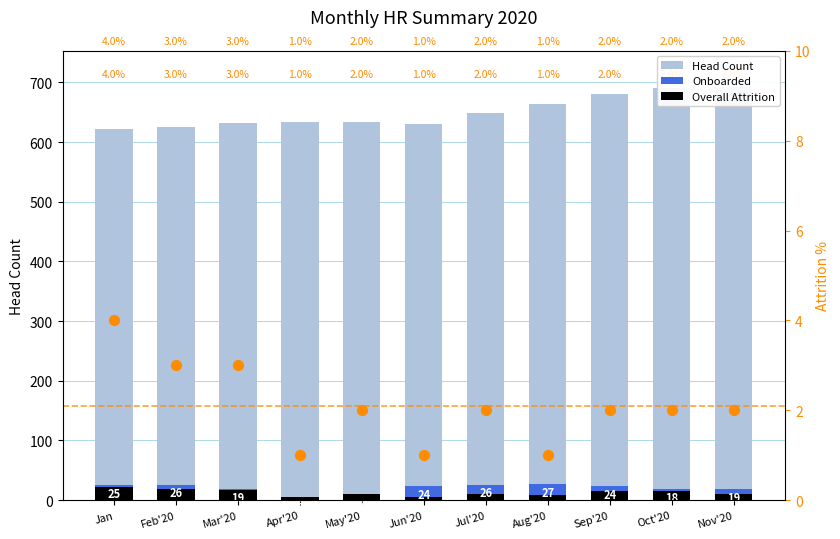

Which series has the widest spread of Y values?

Head Count